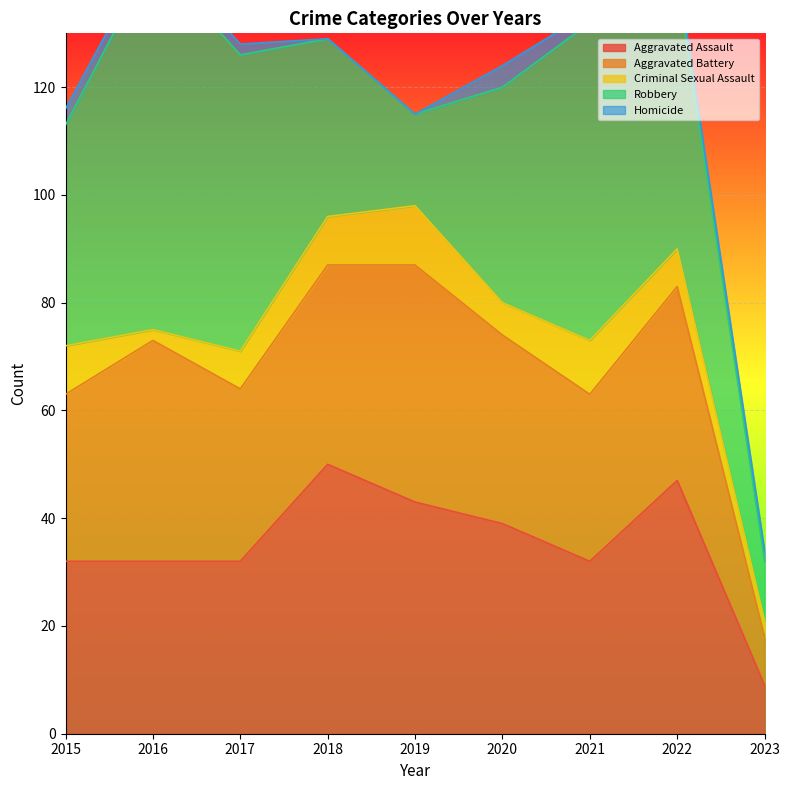

Which label corresponds to the smallest value in the chart?

2018